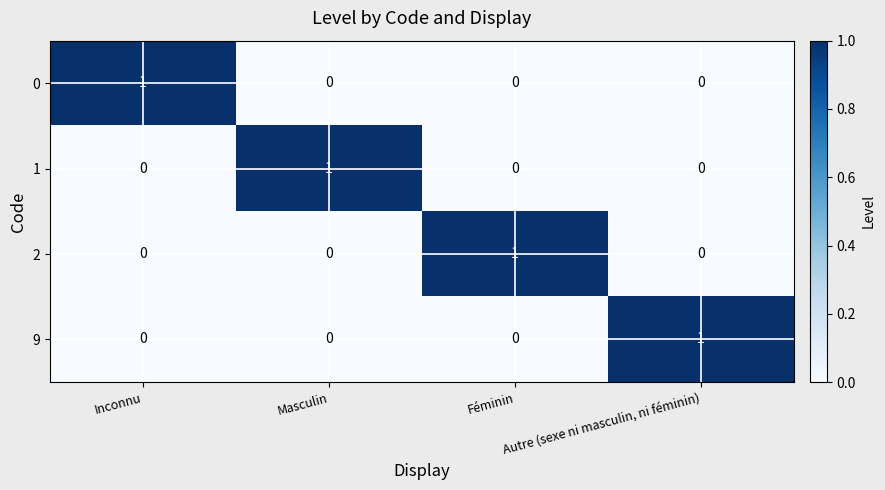

How many distinct data groups are displayed?

4